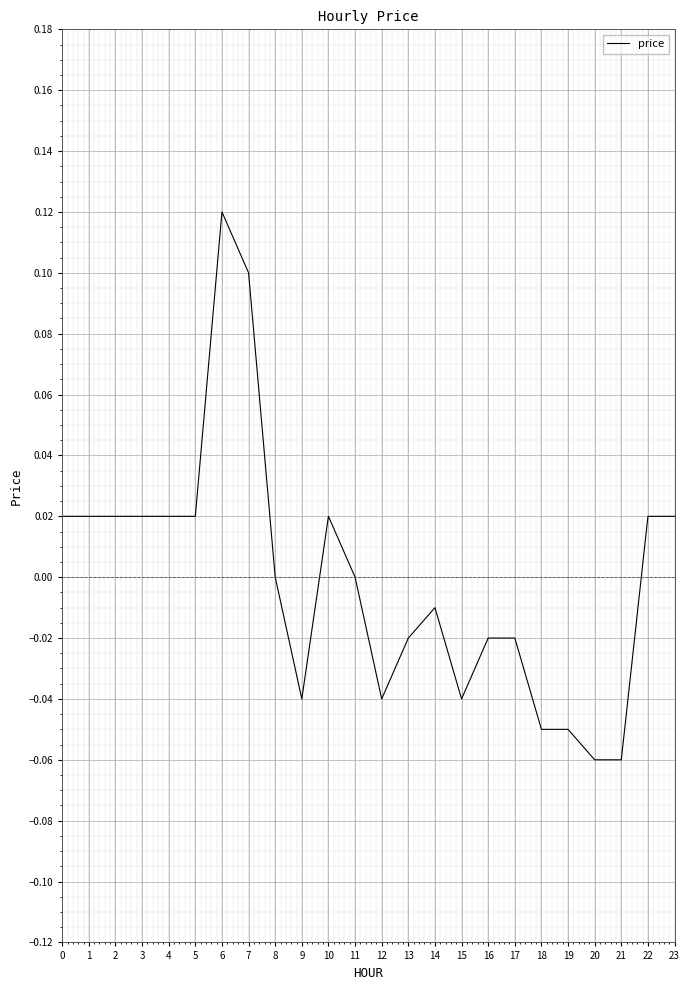

The chart shows a value of -0.0 at 14. True or false?

True